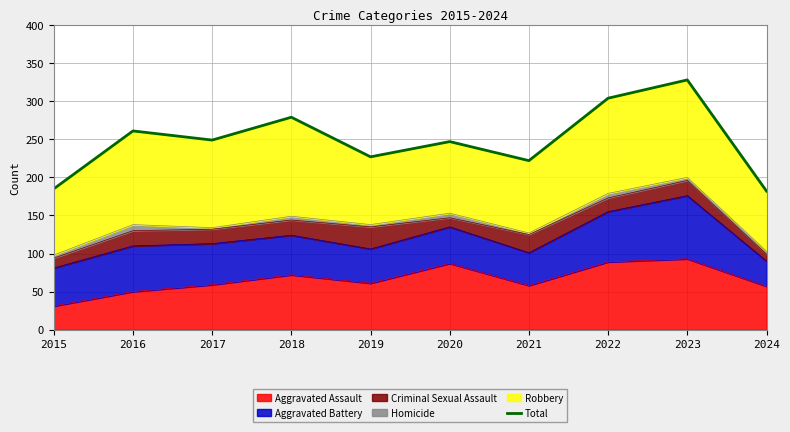

What is the value of the 3rd point from the left?

249